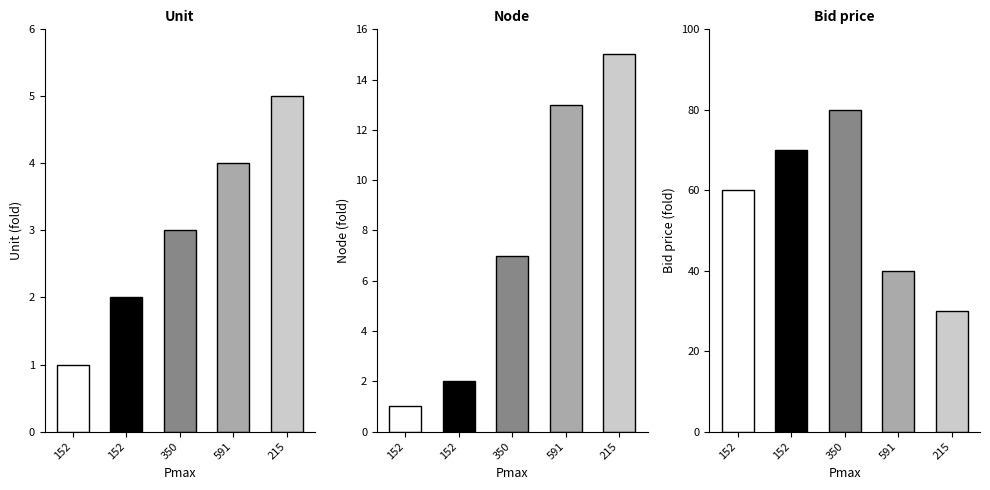

Are the bars horizontal?

No